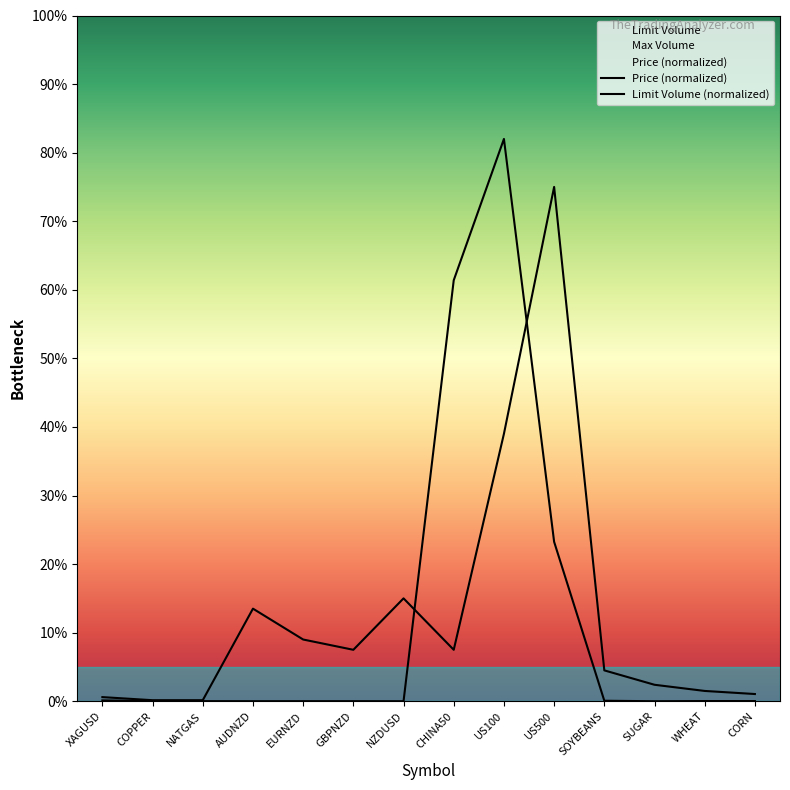

What is the difference between the second highest and second lowest values in the Limit Volume series?

38.9